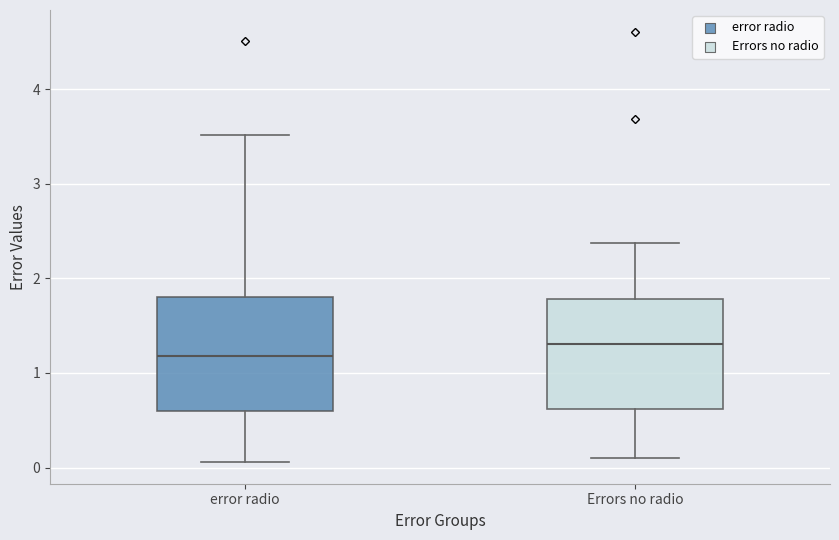

Which box has the lowest median line?

error radio